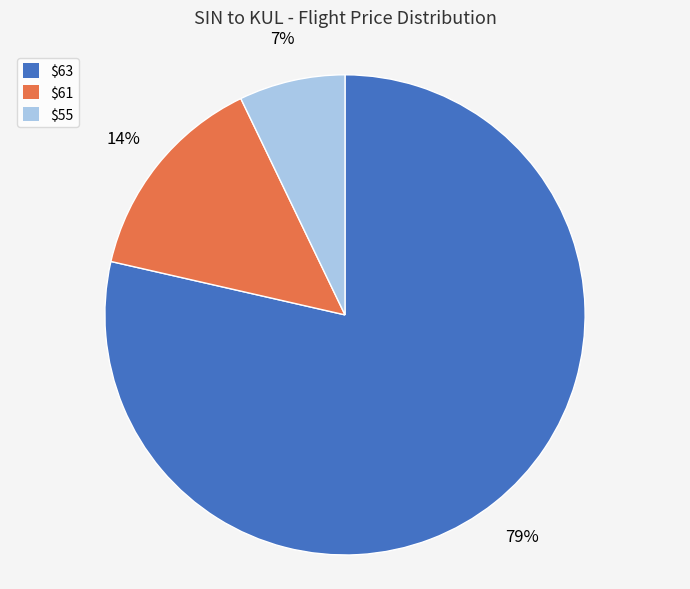

Does $55 account for over 50% of the chart?

No